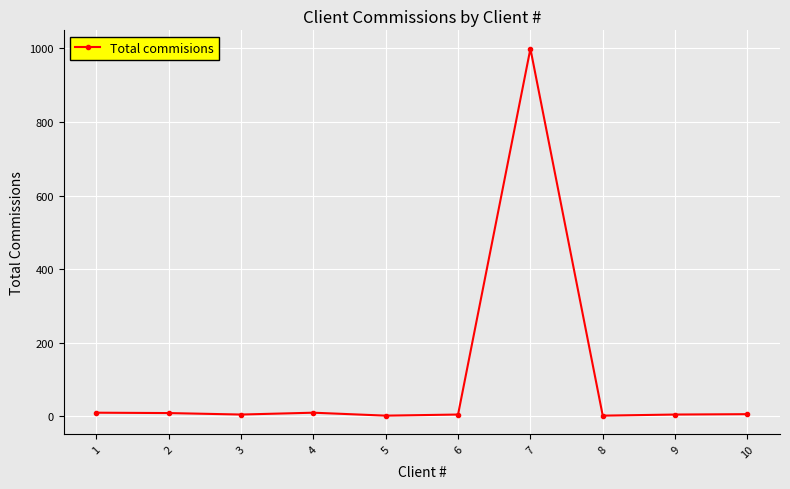

What is the difference between the maximum and minimum values?

997